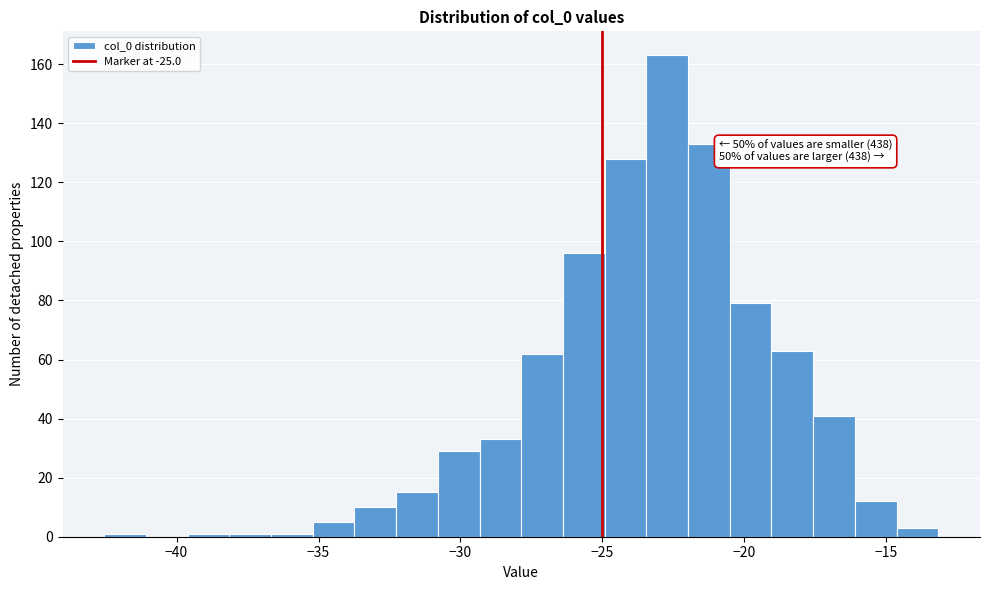

Read against the x-axis, roughly where is the centre of the tallest bar?

-22.5